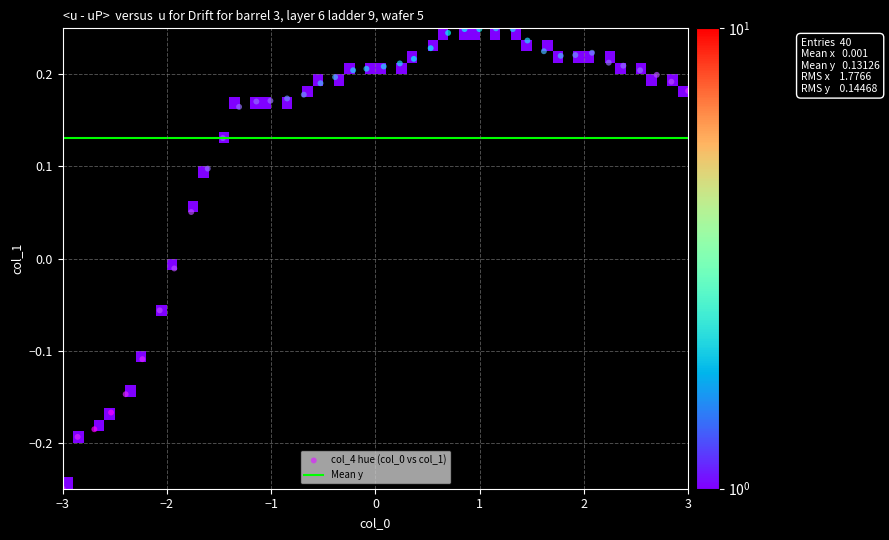

What is the range of Y values (max minus min)?

0.5